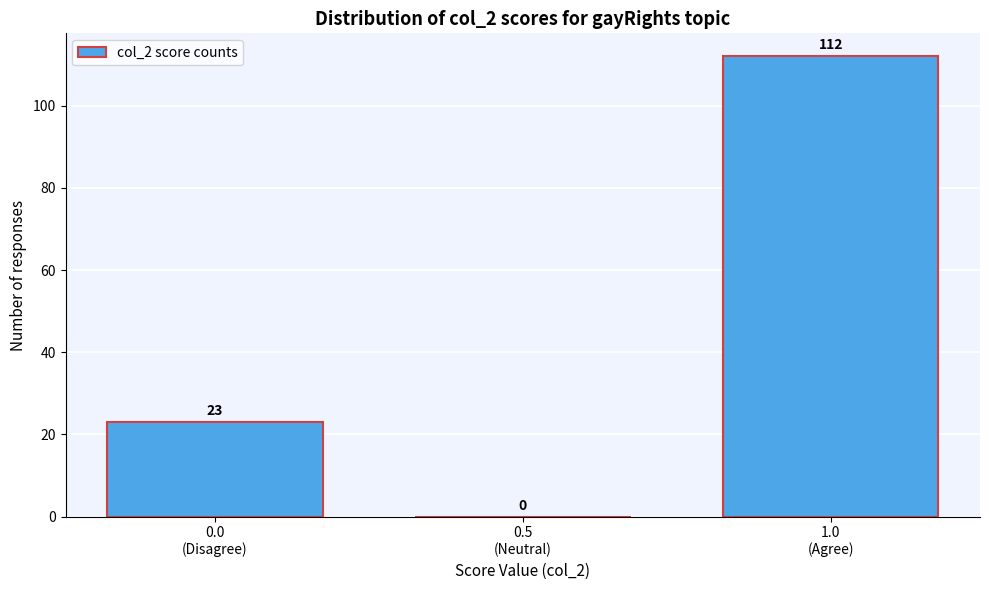

What is the sum of all values?

135